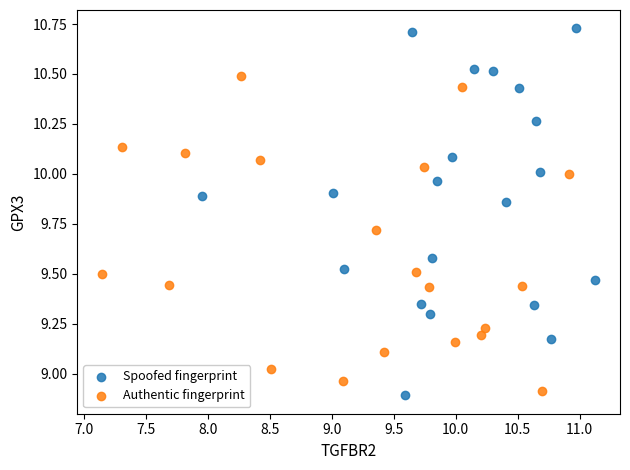

What are all the series names shown in the legend?

Spoofed fingerprint, Authentic fingerprint